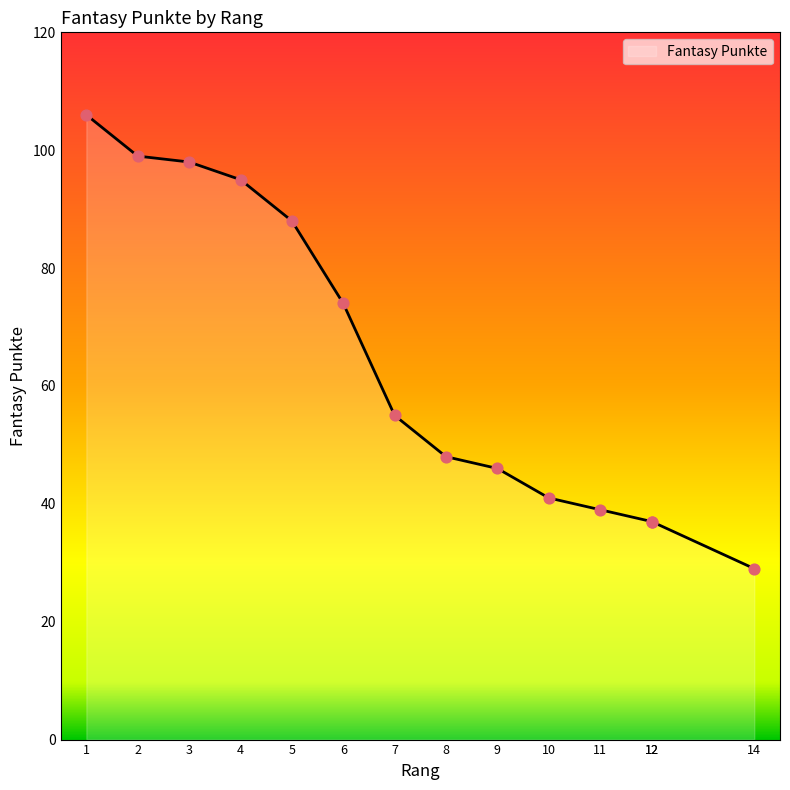

Which has a higher value, 12 or 7?

7